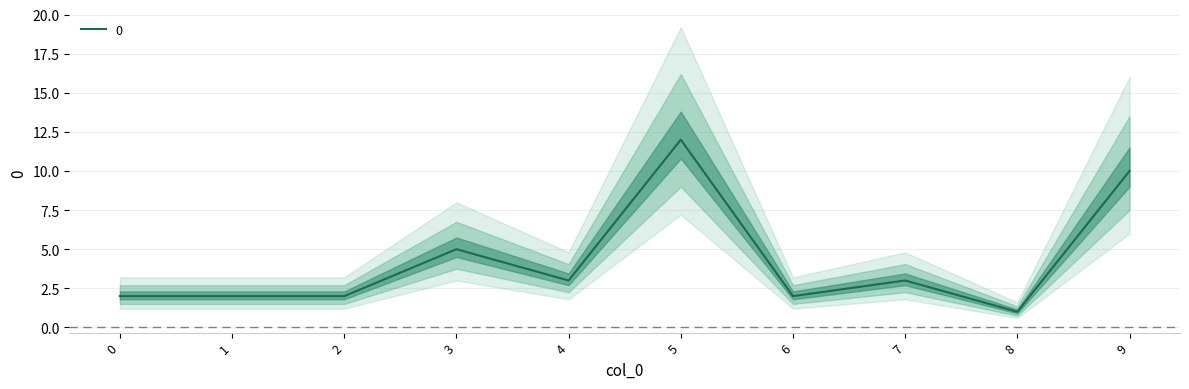

What is the difference between the values at 4 and 6?

1